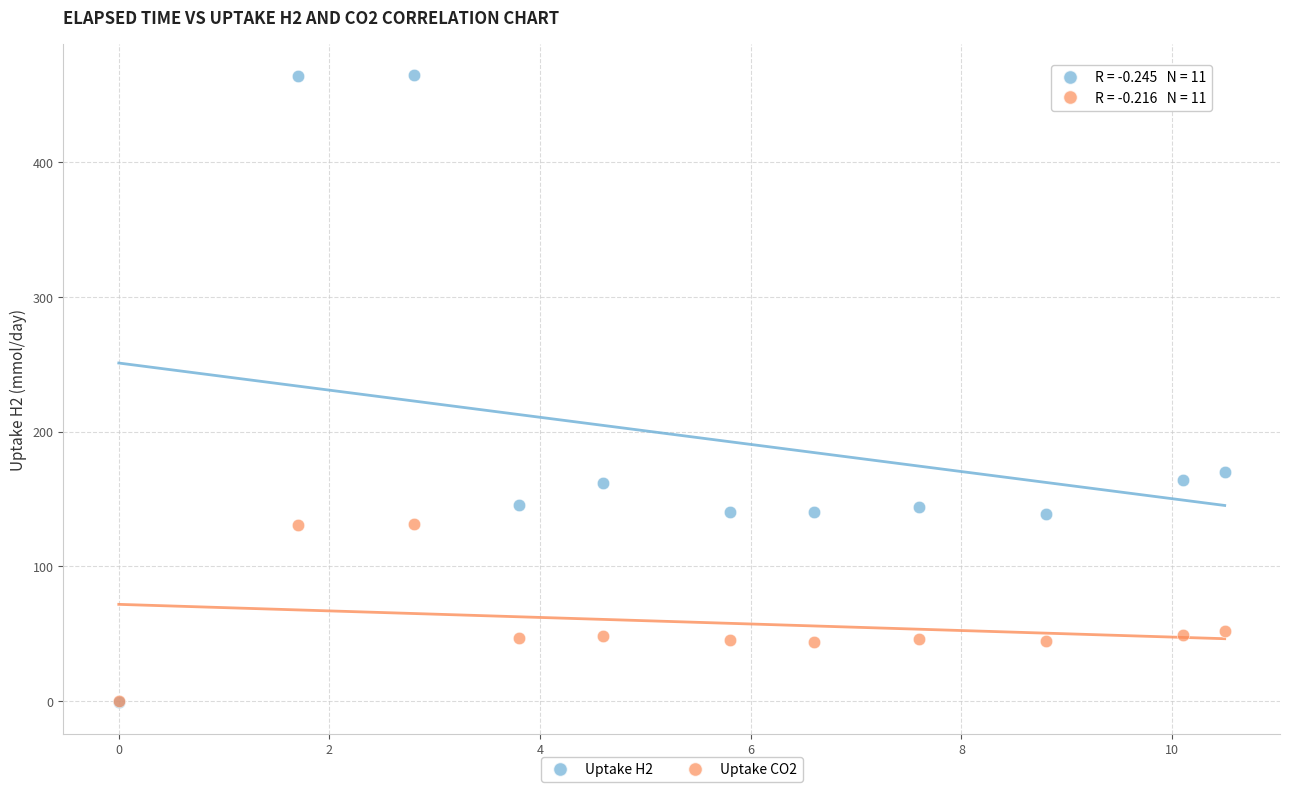

Which series has the largest Y range (max minus min)?

Uptake H2